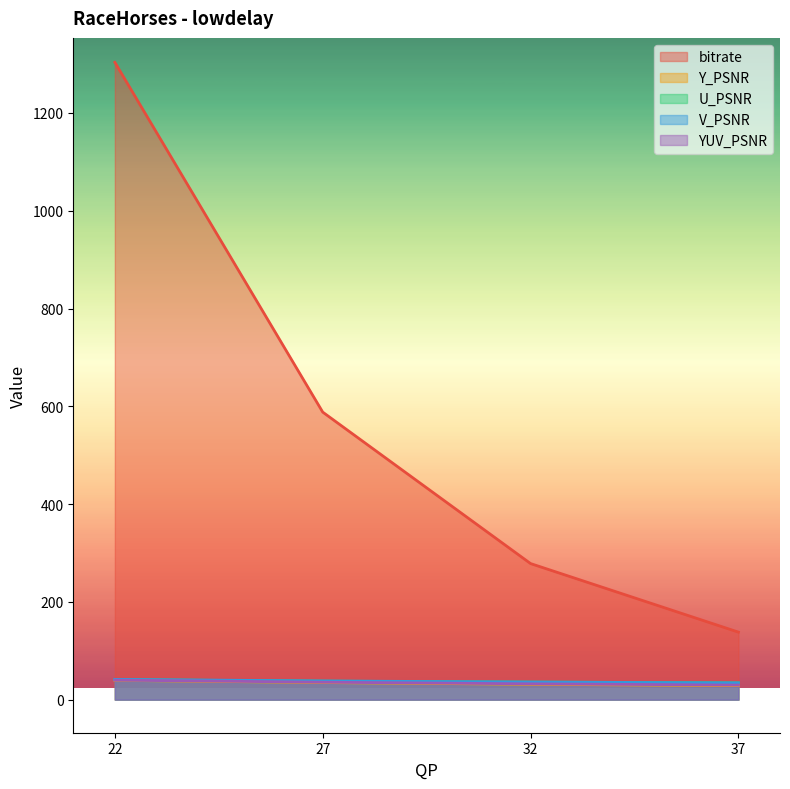

True or false: Y_PSNR and bitrate intersect in this chart.

False